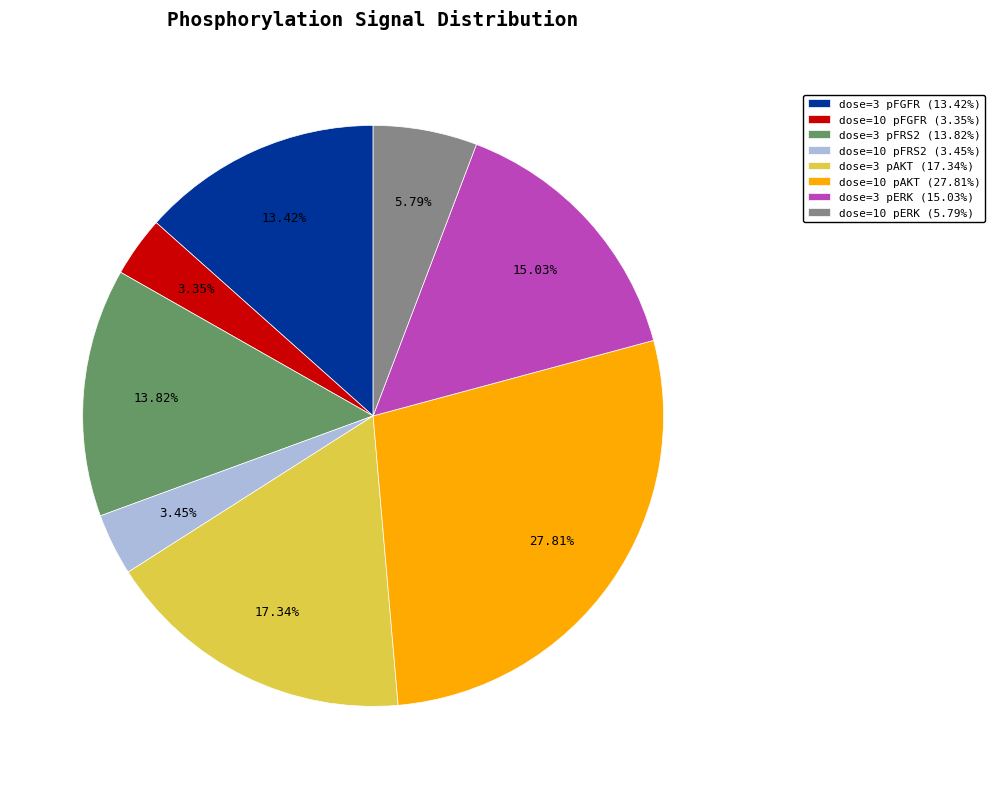

To the nearest percent, what is the difference between the largest and smallest slice percentages?

24%